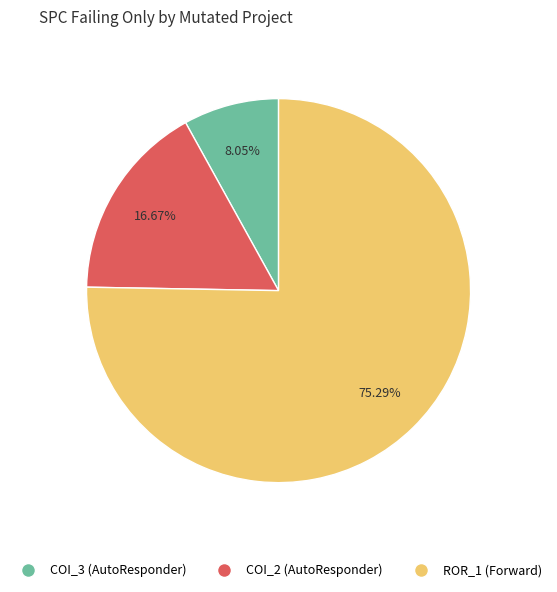

Is there any slice that represents more than half of the pie?

Yes